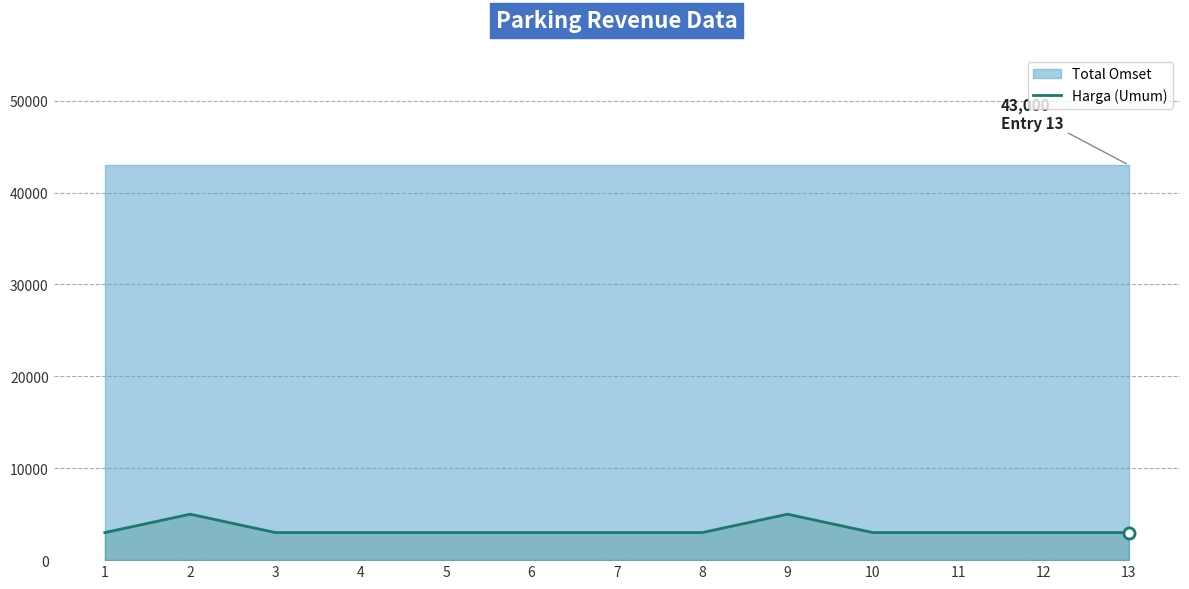

What is the value of the 4th point from the left?

3000